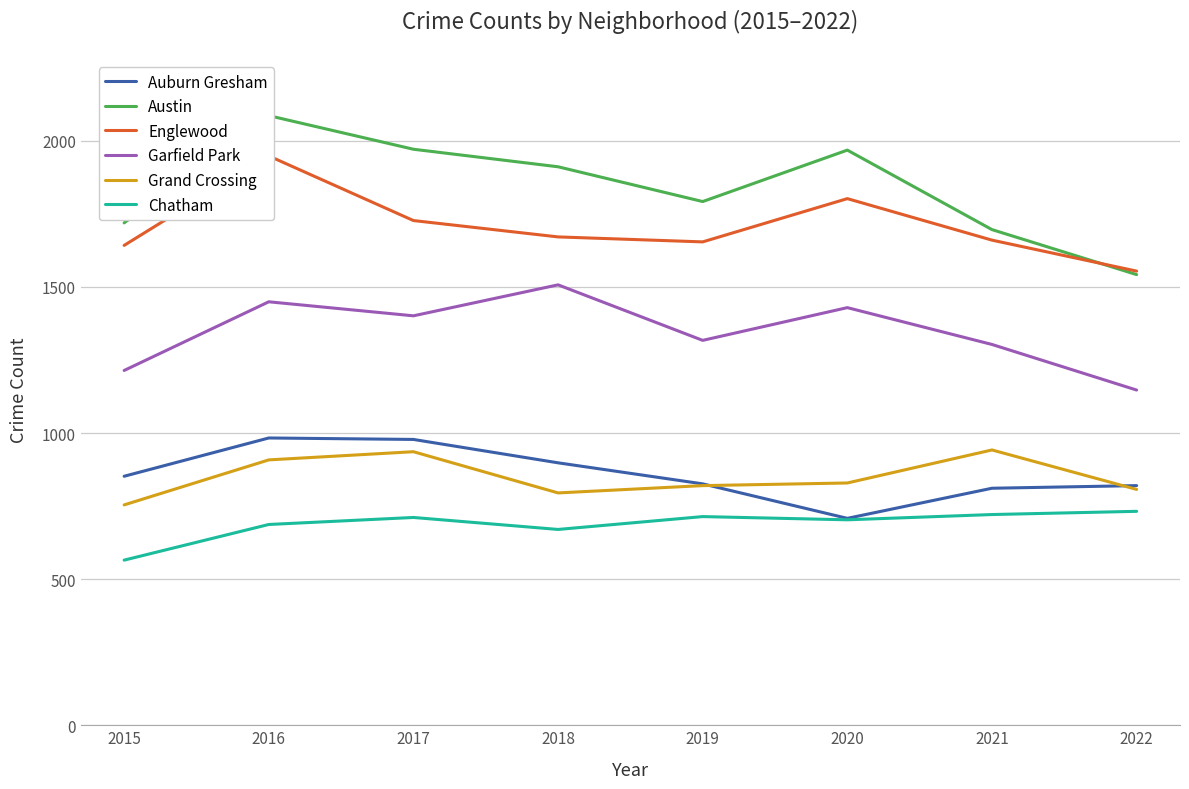

True or false: Chatham and Englewood cross at least once.

False